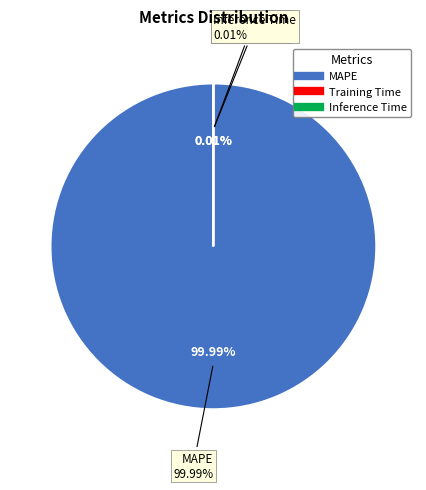

Which category has the smallest portion of the pie?

Inference Time